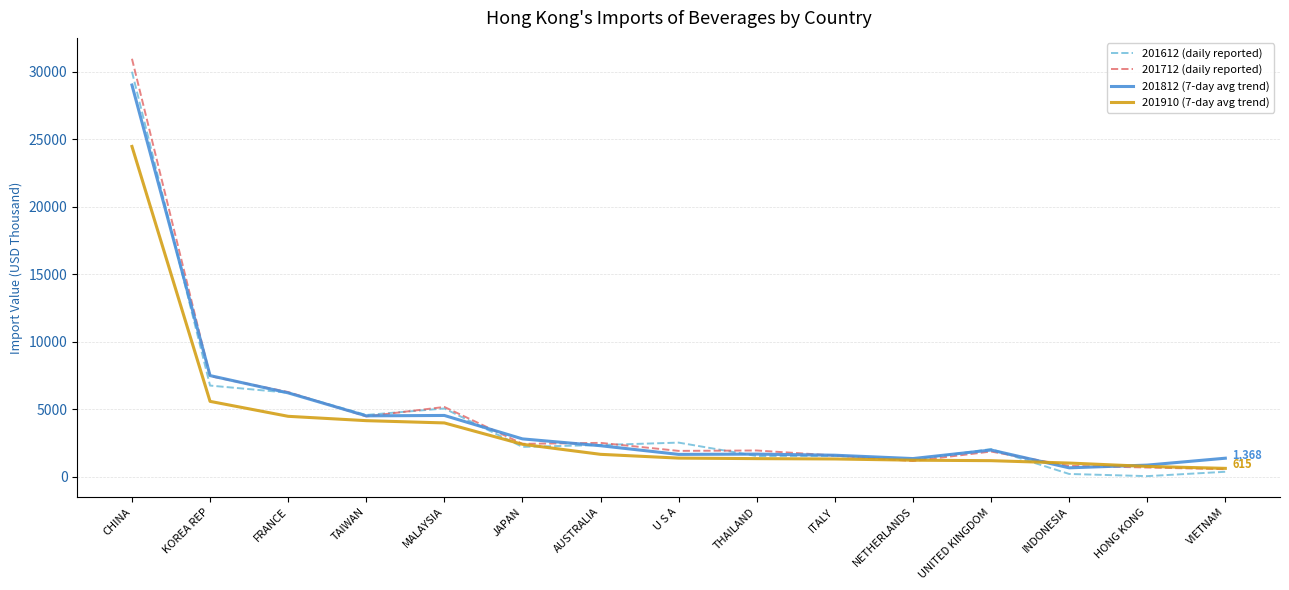

What is the average value of the 201612 (daily reported) series?

4441.7